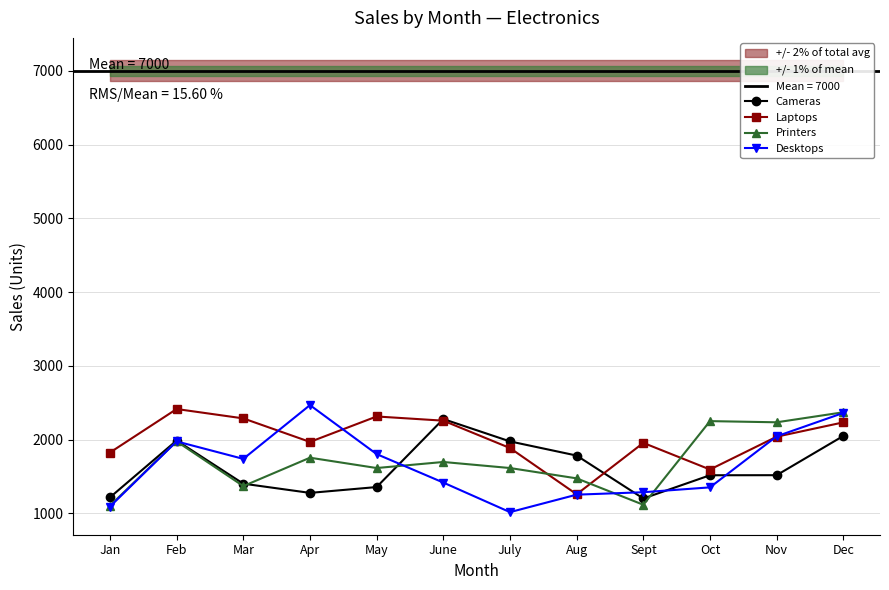

The Printers series shows 2315 at Apr. True or false?

False